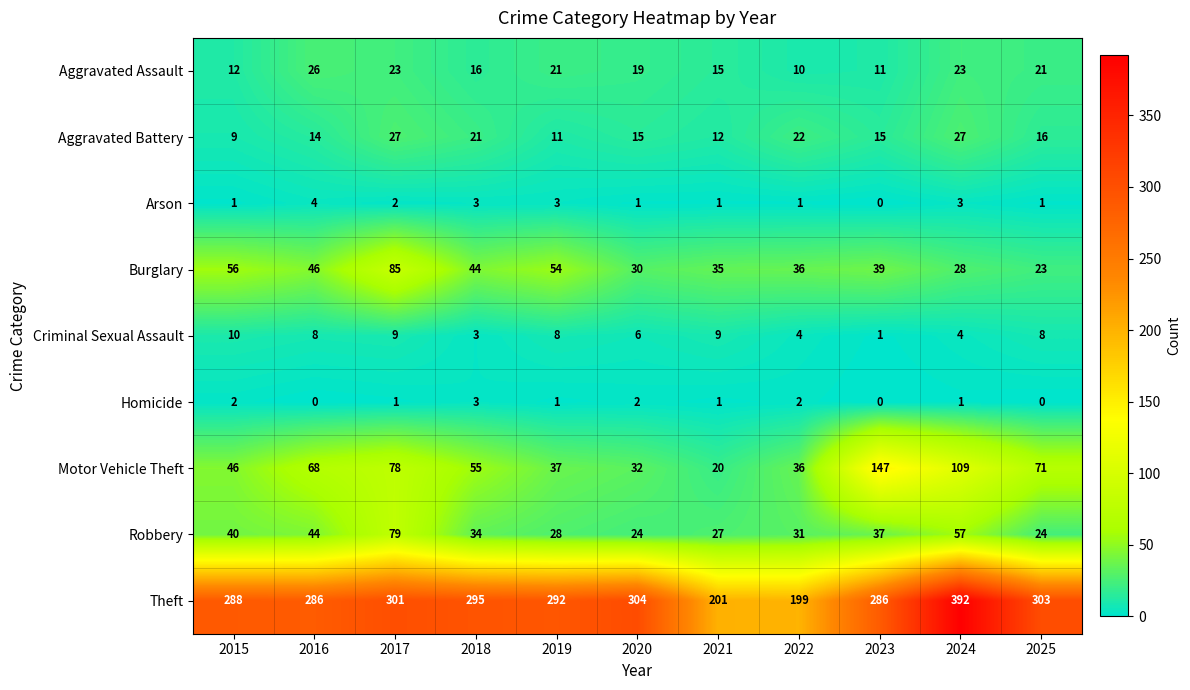

At which label does Aggravated Assault first exceed 19?

2016